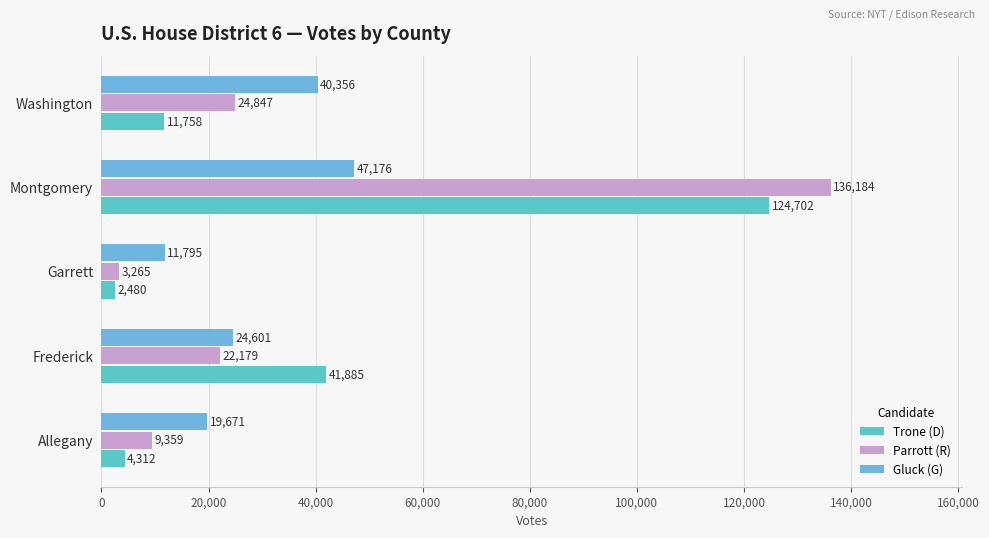

How many categories are shown in the chart?

5